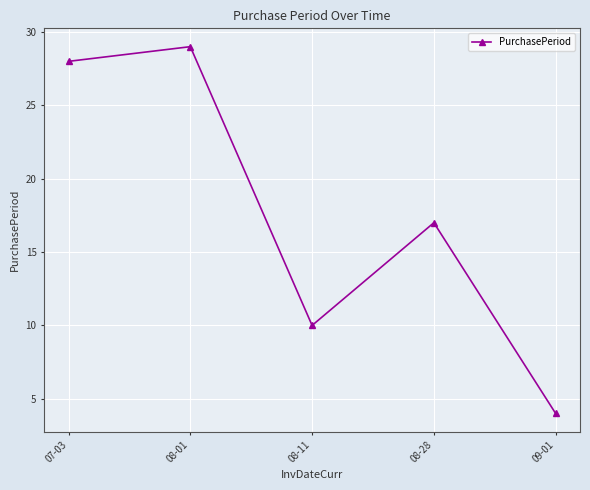

List the labels in order of value, smallest first.

09-01, 08-11, 08-28, 07-03, 08-01